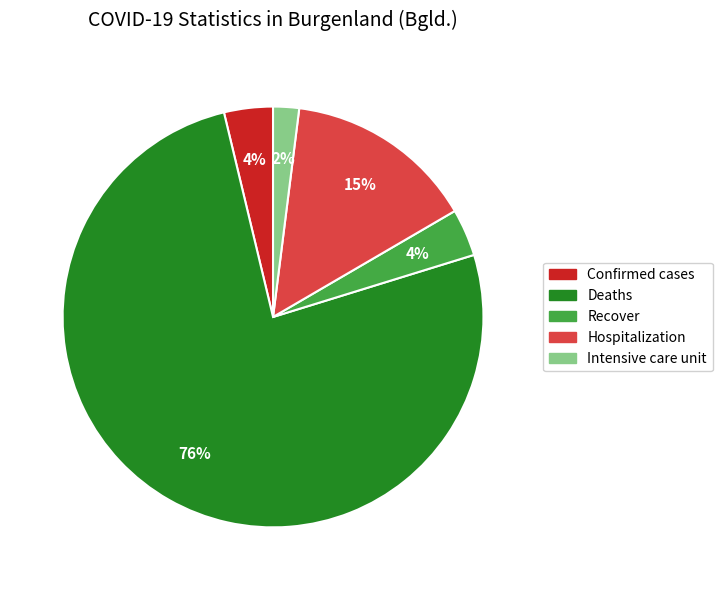

Which slice is the smallest?

Intensive care unit